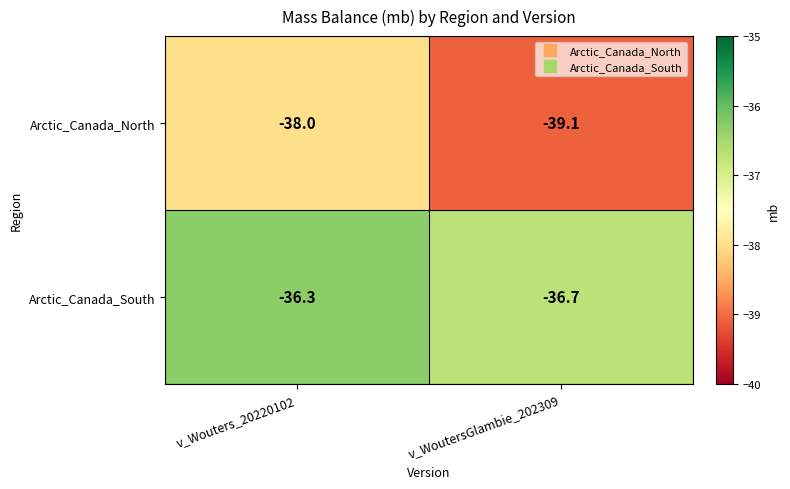

At how many categories does at least one series exceed -37?

2